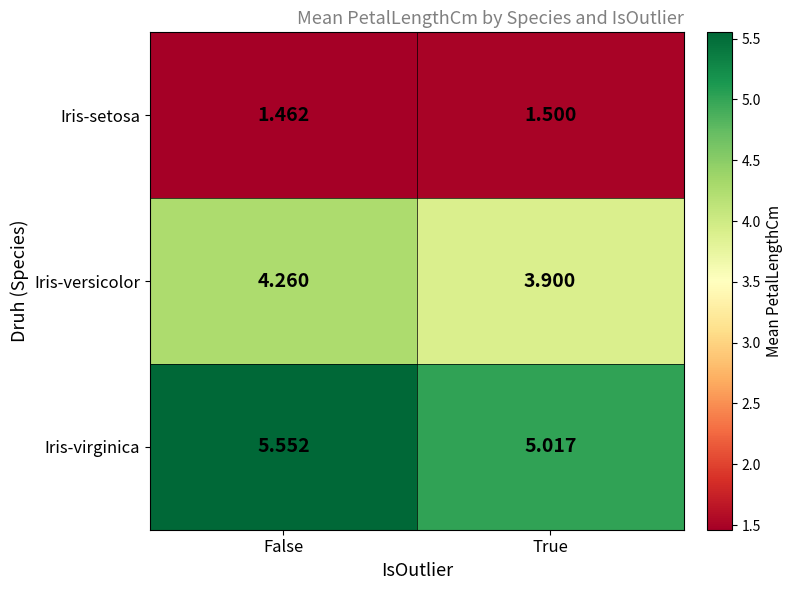

Which series has the largest range (max minus min)?

Iris-virginica